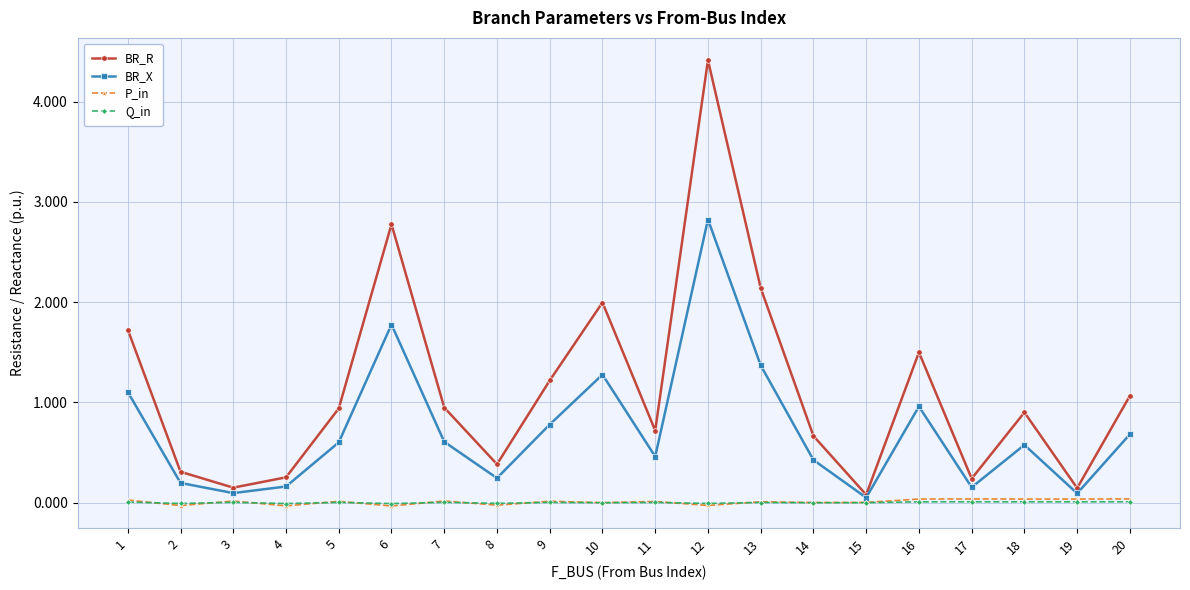

Is this an area chart (filled region under the line)?

No